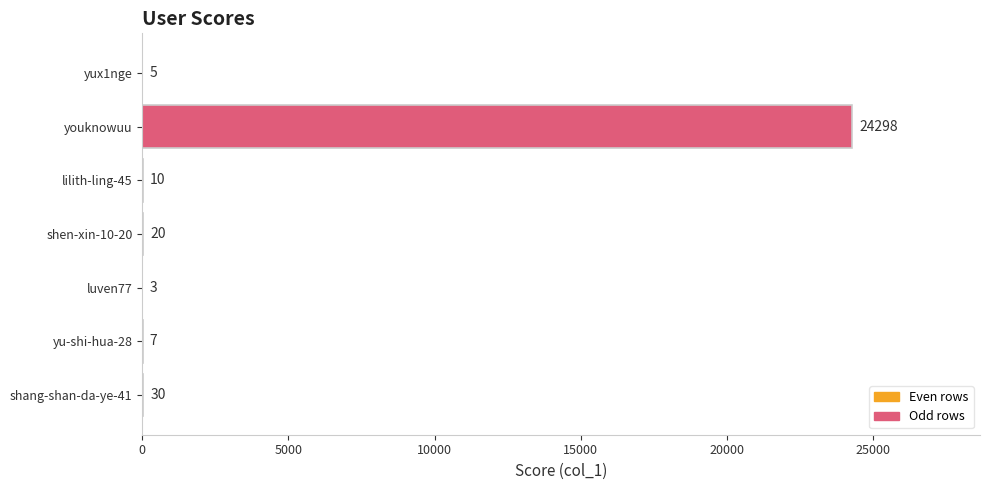

What is the approximate value at shen-xin-10-20, to the nearest 10?

20